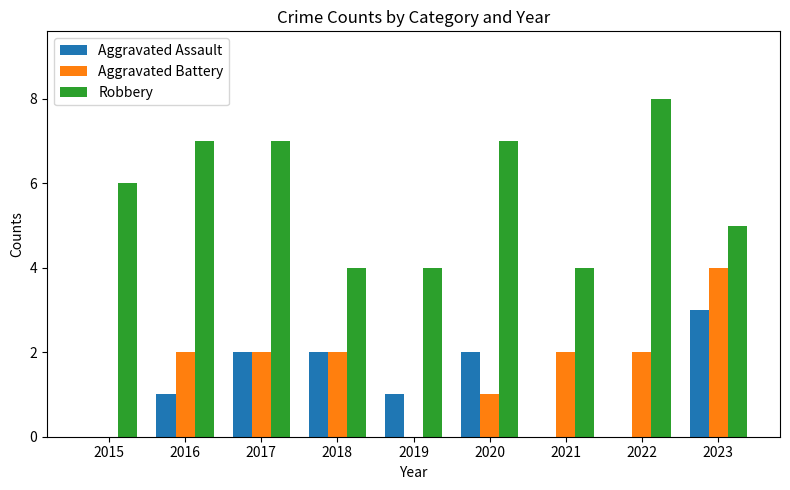

At which category does the chart reach its peak across all series?

2022